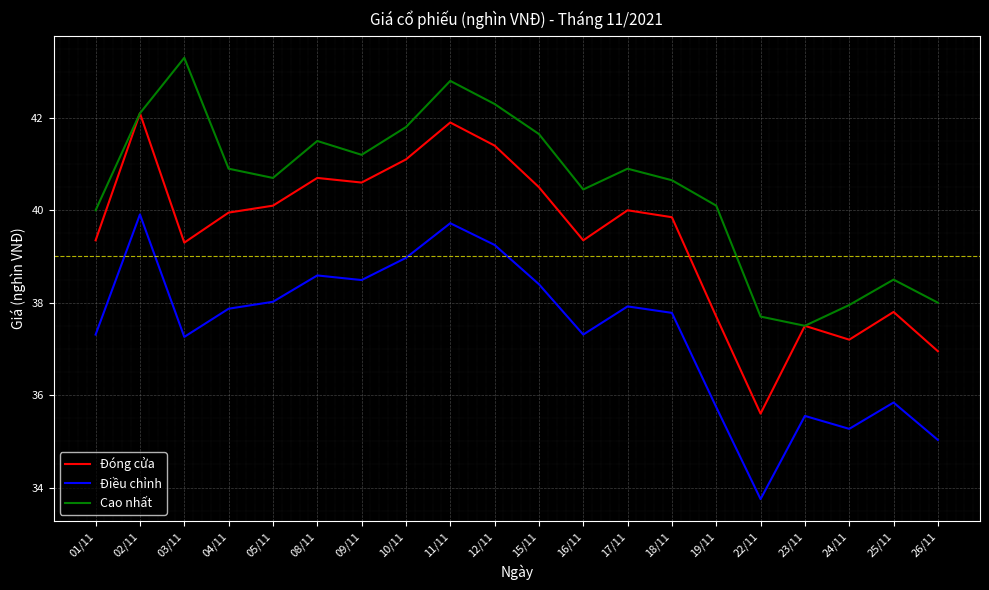

Does the chart have visible grid lines?

Yes